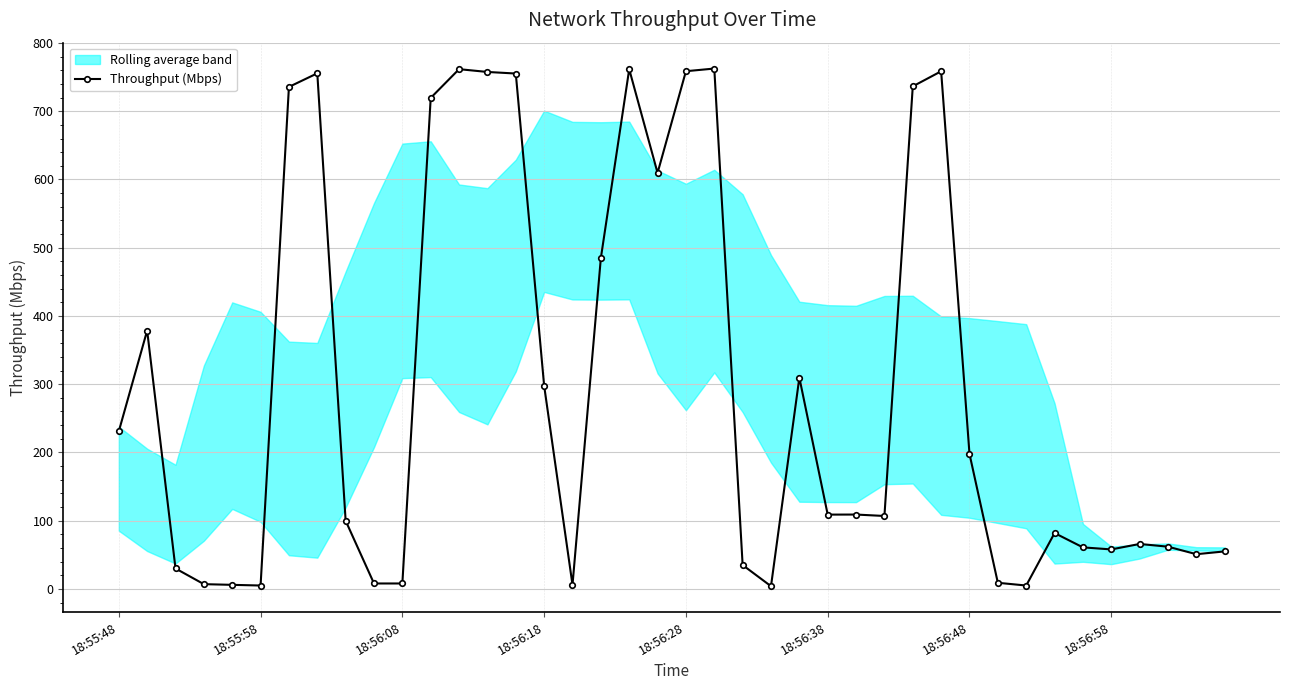

How many values are below 108?

20